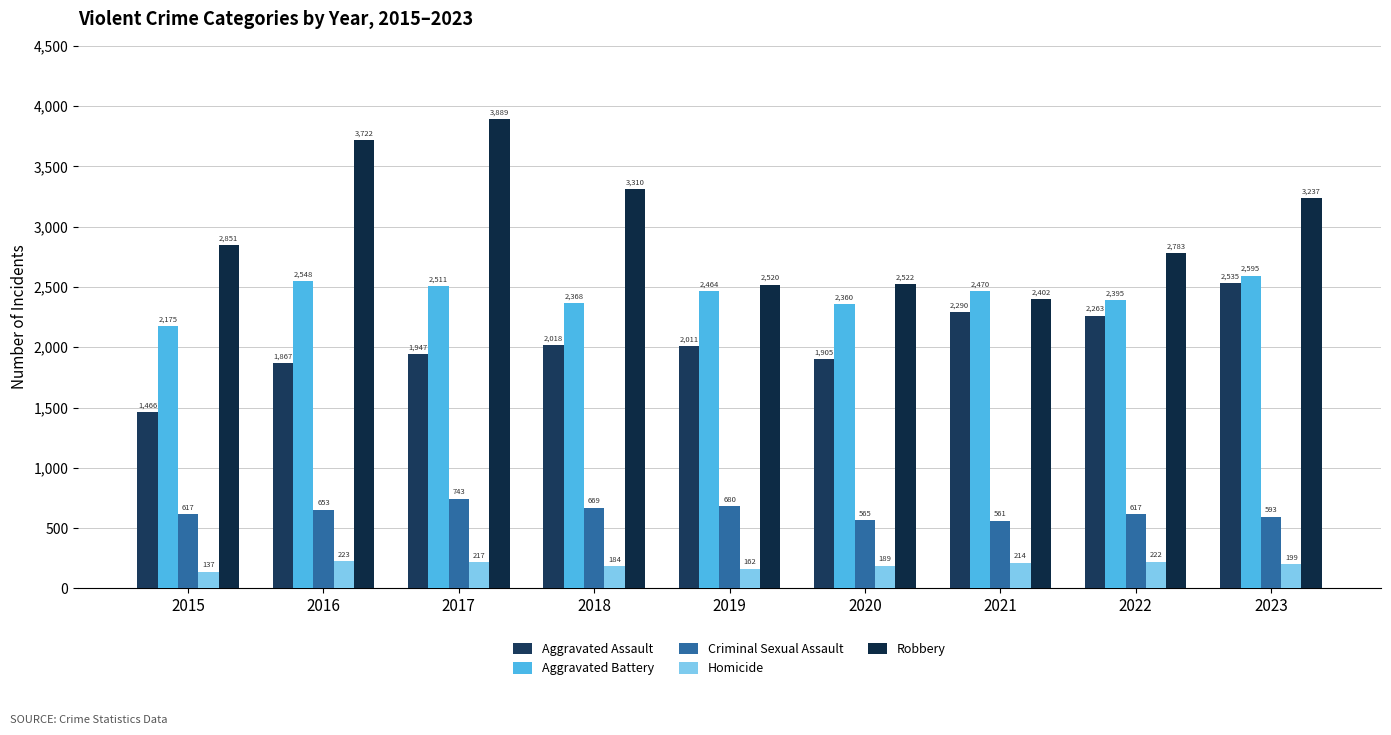

How many groups of bars are there?

9